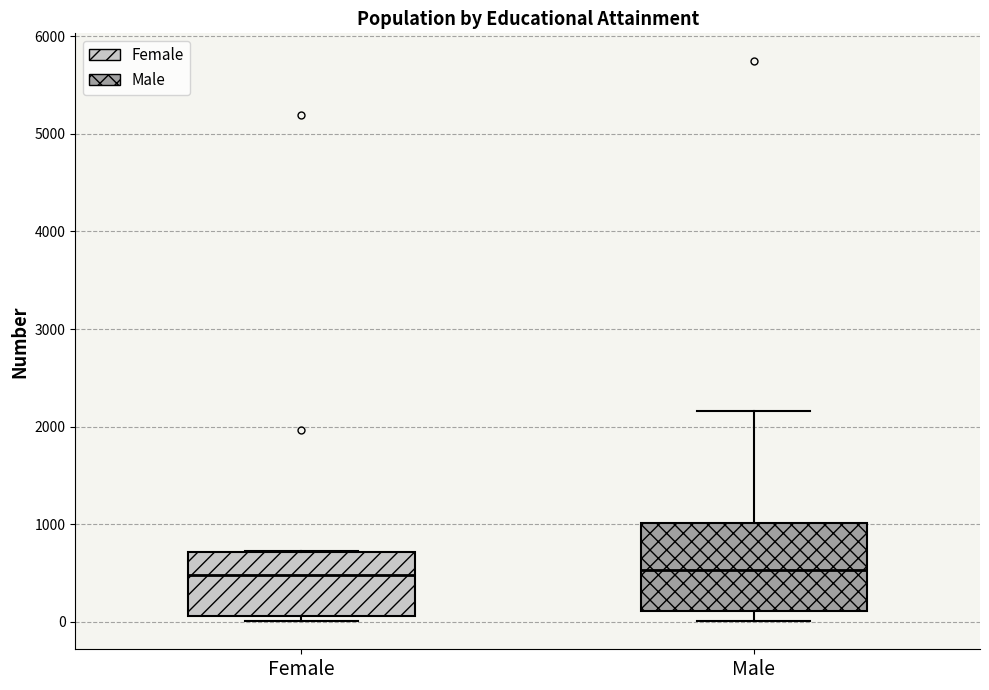

Where is the lower edge of the box for Male on the y-axis? The values are not printed on the chart, so give them approximately, as read against the axis.

100